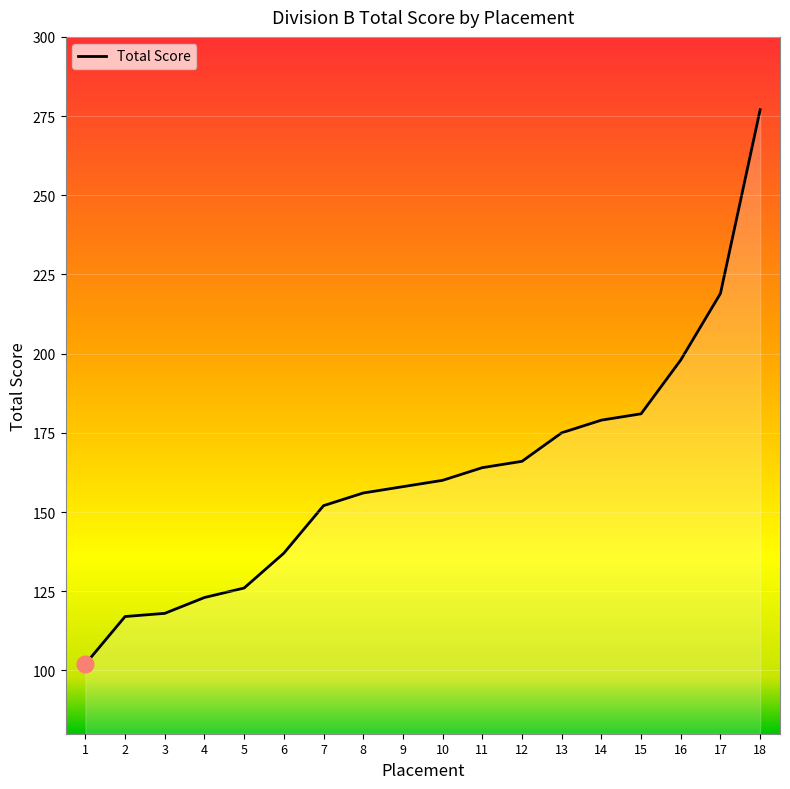

What is the change in value from 11 to 17?

+55